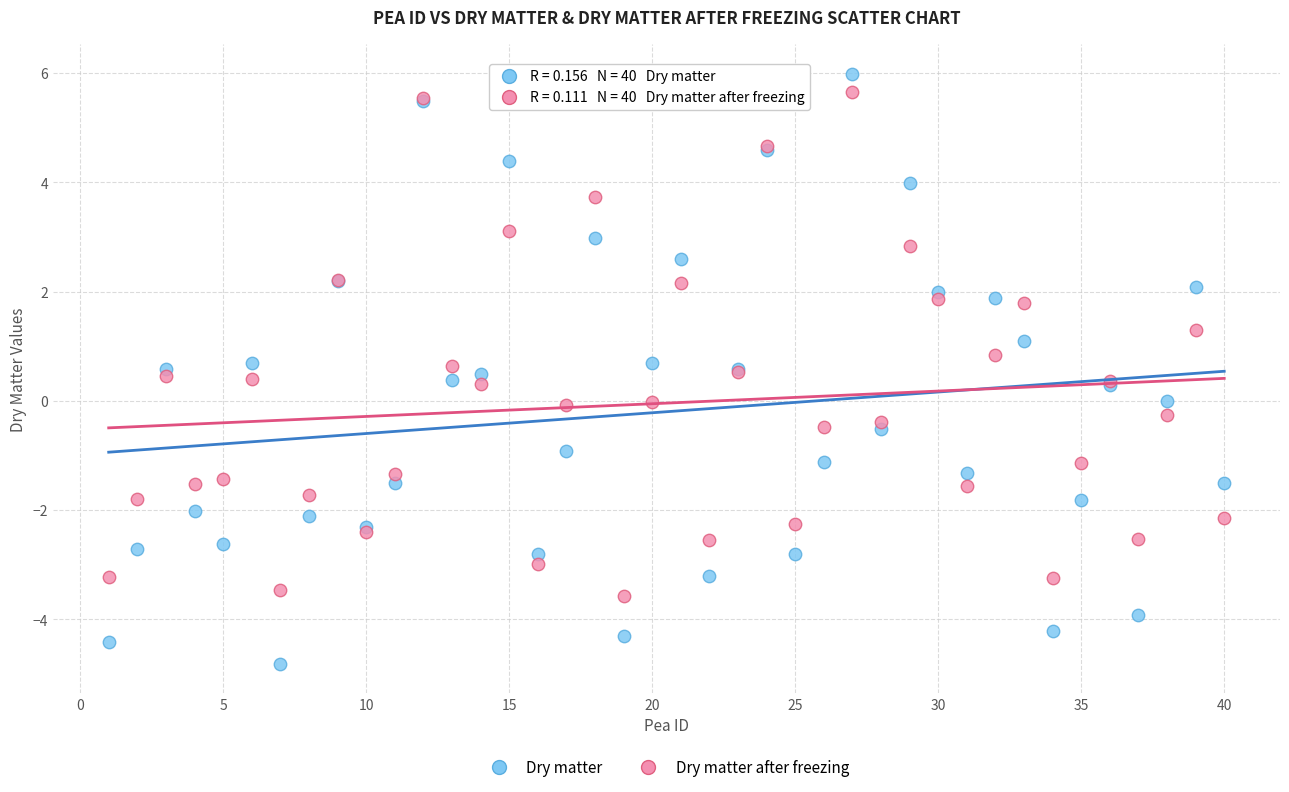

What is the X range (max minus min) for the scatter plot?

39.0